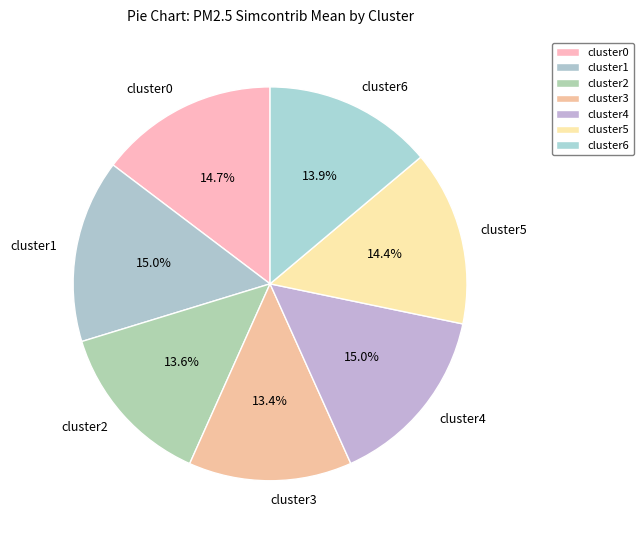

What percentage is the cluster0 slice, to the nearest percent?

15%